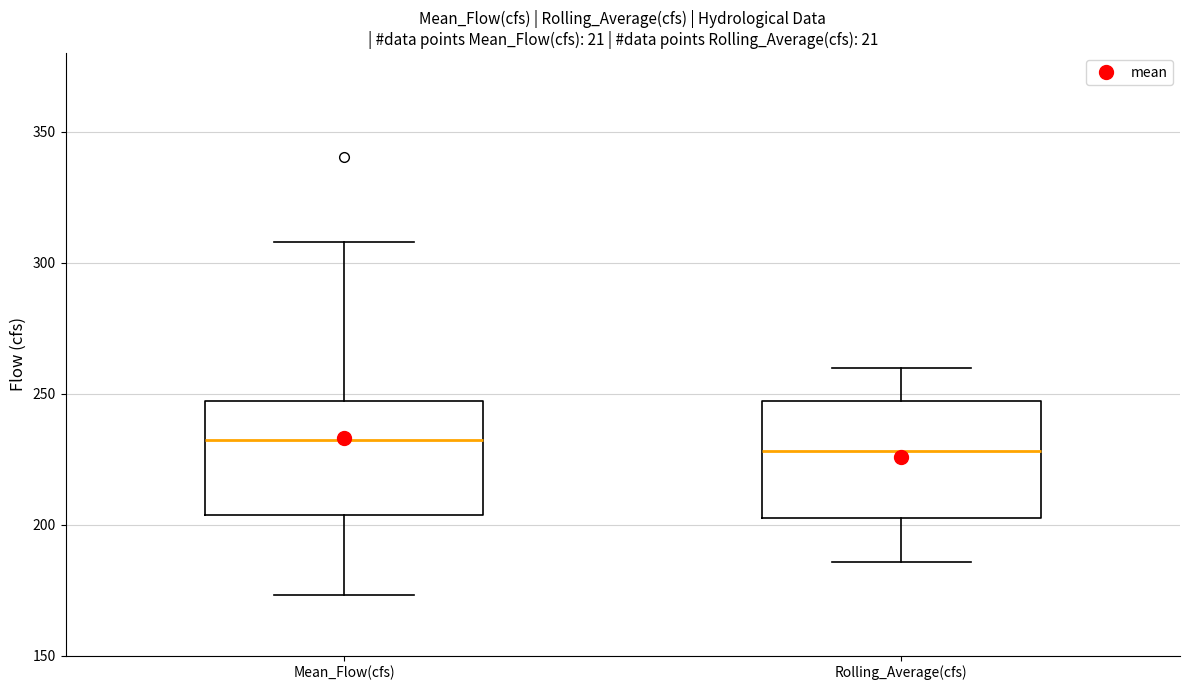

Reading left to right, read every box against the y-axis: the position of its median line, the range the box covers, and the ends of its whiskers. The values are not printed on the chart, so give them approximately, as read against the axis.

Mean_Flow(cfs): median 230, box 205 to 245, whiskers 175 to 310
Rolling_Average(cfs): median 230, box 200 to 245, whiskers 185 to 260